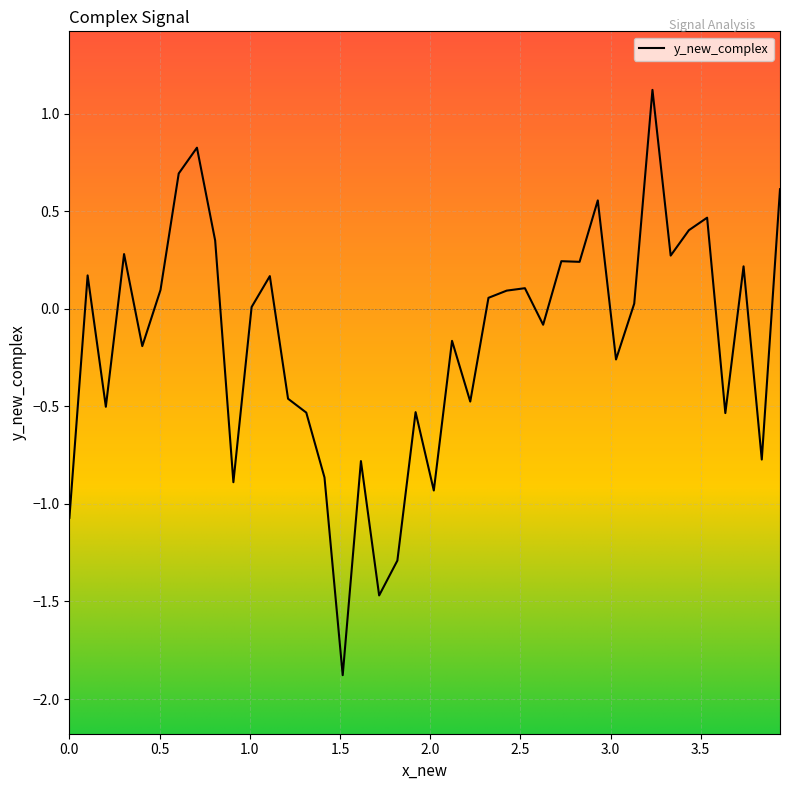

What is the minimum value shown in the chart?

-1.9